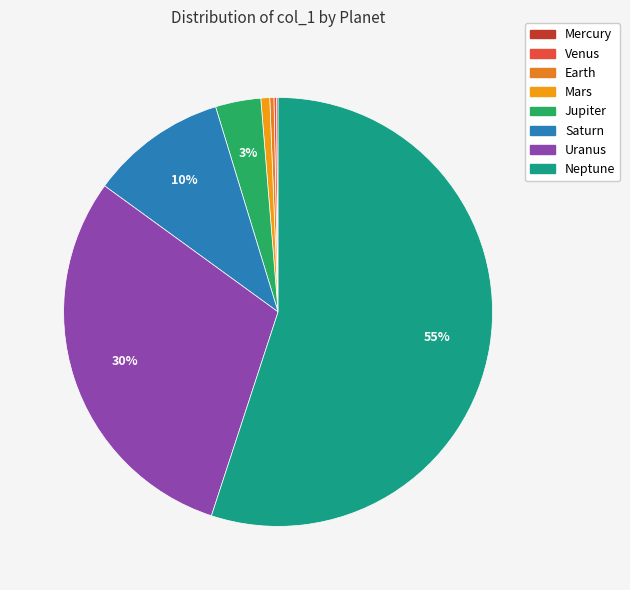

What is the change in value from Mercury to Uranus?

+67518